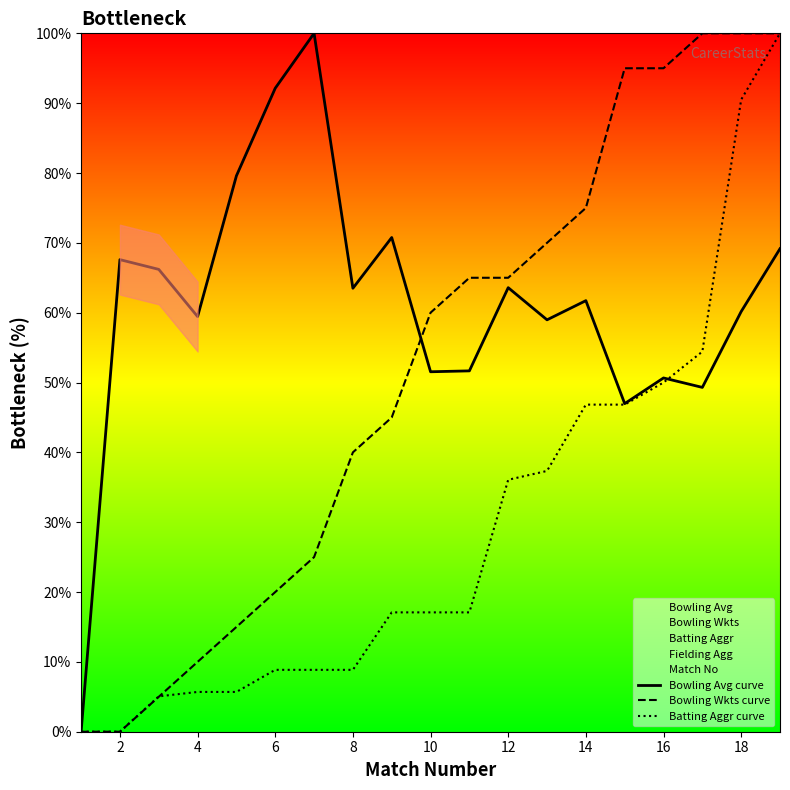

How many data points in Bowling Wkts curve are less than 60?

9